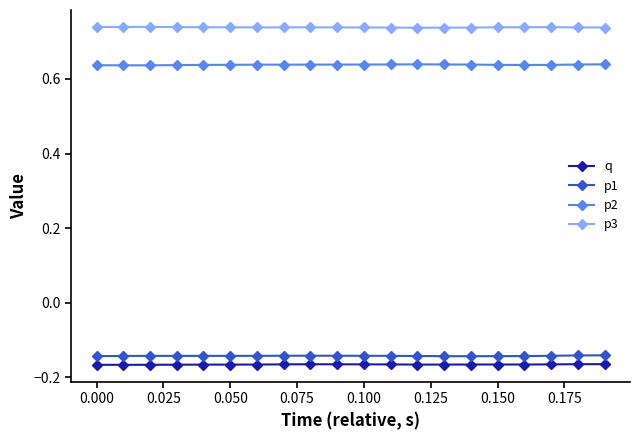

Which series has the largest total across all categories?

p3